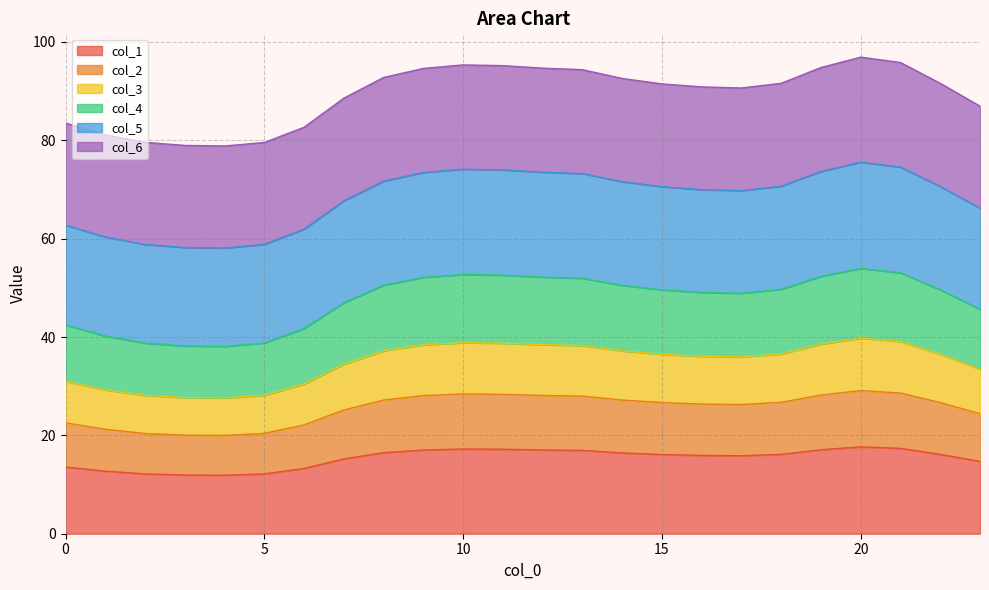

Is it true that col_1 equals 9.4 at 0?

False